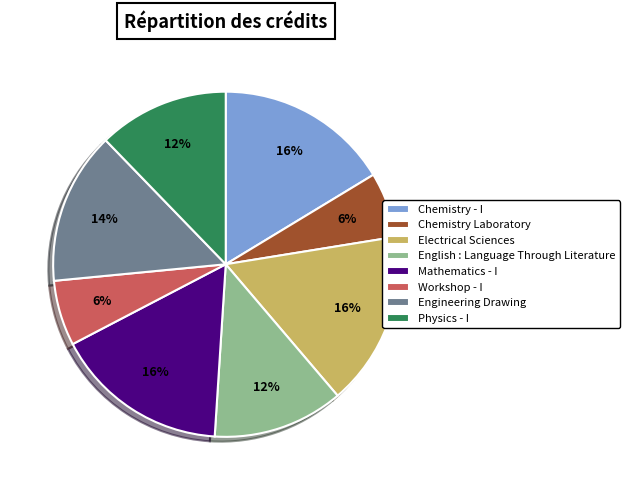

How many segments does this pie chart have?

8